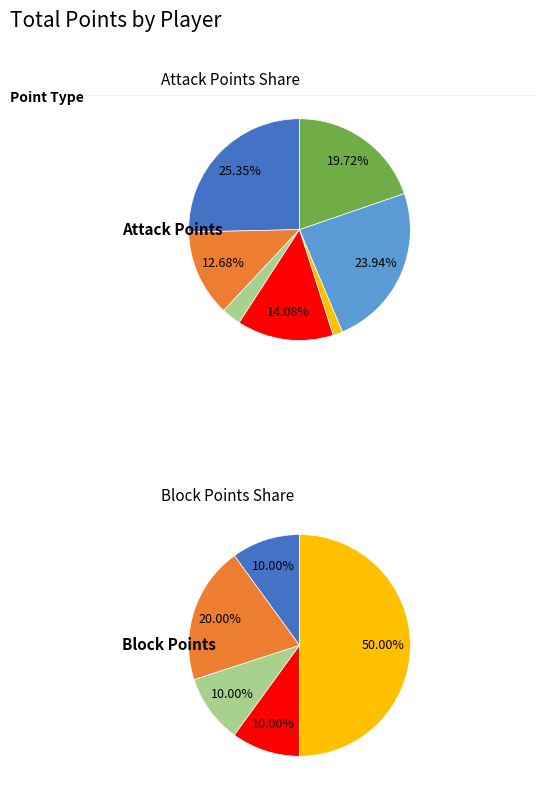

The carisio sobrinho eduardo slice represents 29% of the pie. True or false?

False